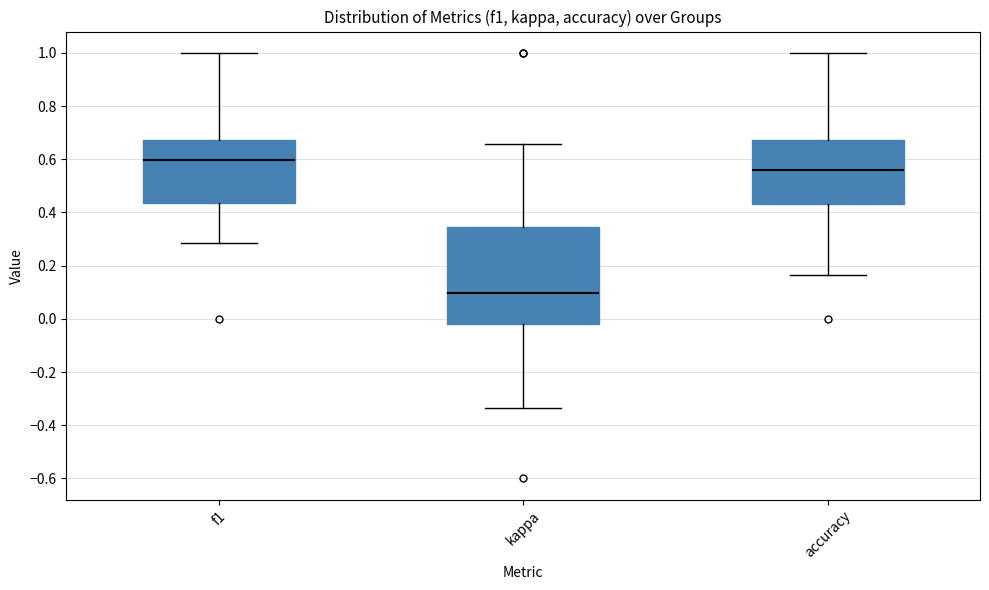

Reading left to right, read every box against the y-axis: the position of its median line, the range the box covers, and the ends of its whiskers. The values are not printed on the chart, so give them approximately, as read against the axis.

f1: median 0.60, box 0.44 to 0.68, whiskers 0.28 to 1.00
kappa: median 0.10, box -0.02 to 0.34, whiskers -0.34 to 0.66
accuracy: median 0.56, box 0.44 to 0.68, whiskers 0.16 to 1.00